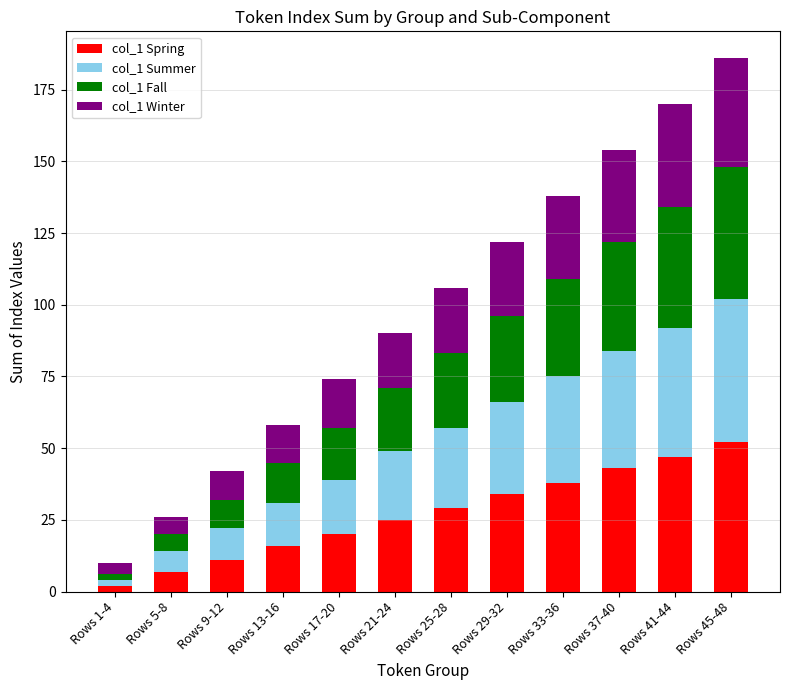

What is the approximate value of col_1 Spring at Rows 45-48, to the nearest 10?

50